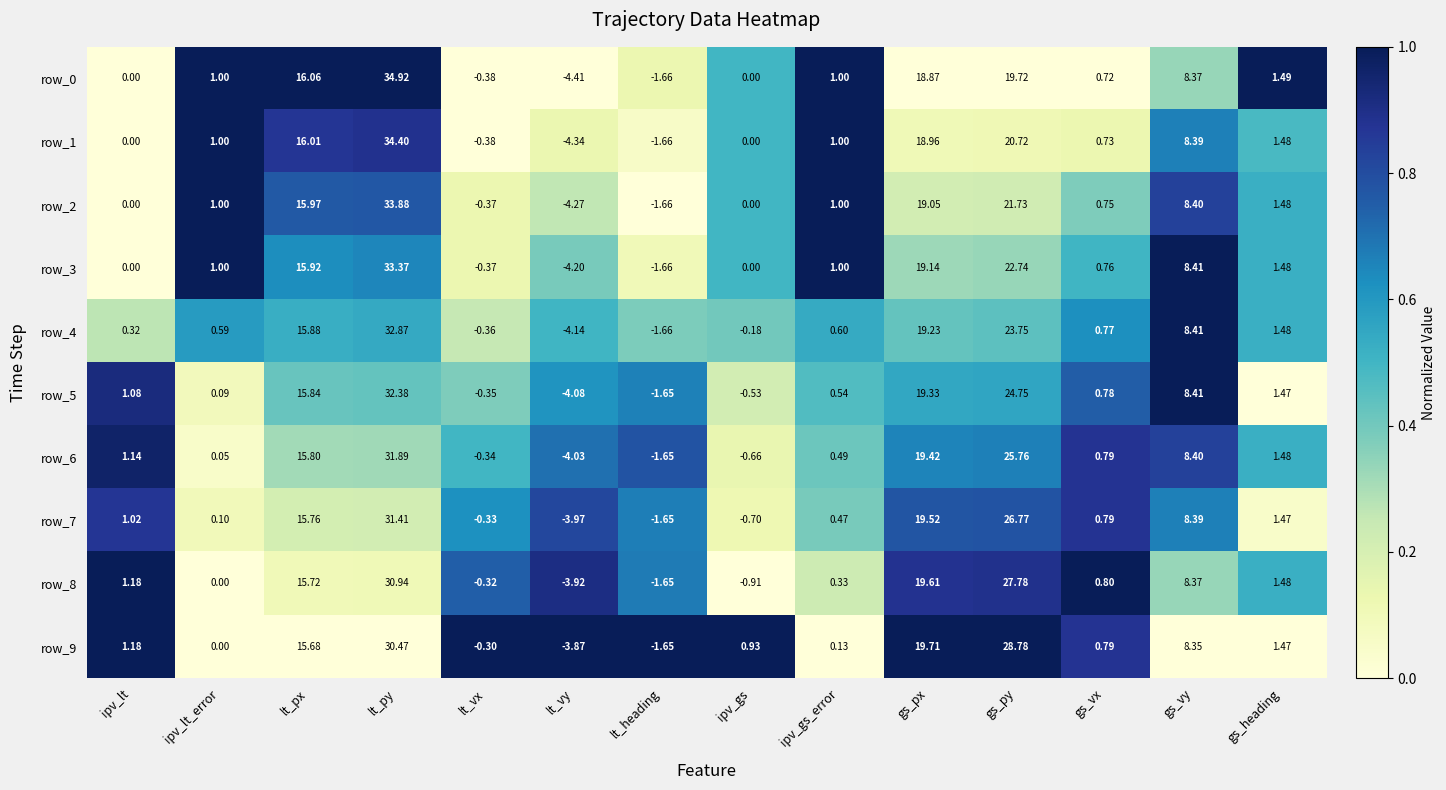

List the labels in order of row_5 value, smallest first.

lt_vy, lt_heading, ipv_gs, lt_vx, ipv_lt_error, ipv_gs_error, gs_vx, ipv_lt, gs_heading, gs_vy, lt_px, gs_px, gs_py, lt_py